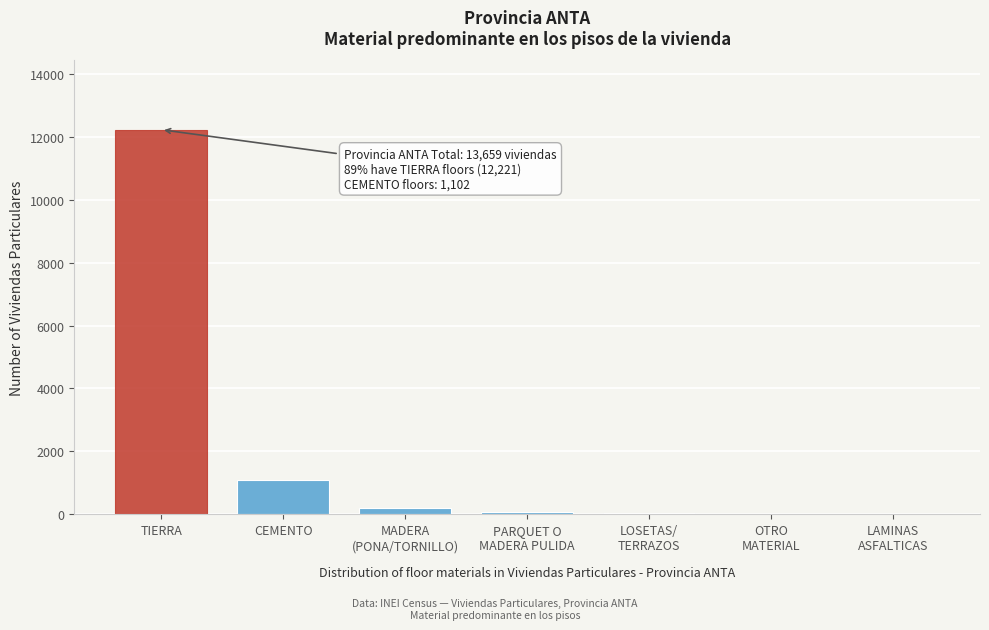

Where is the data nearest to the value 6117?

CEMENTO